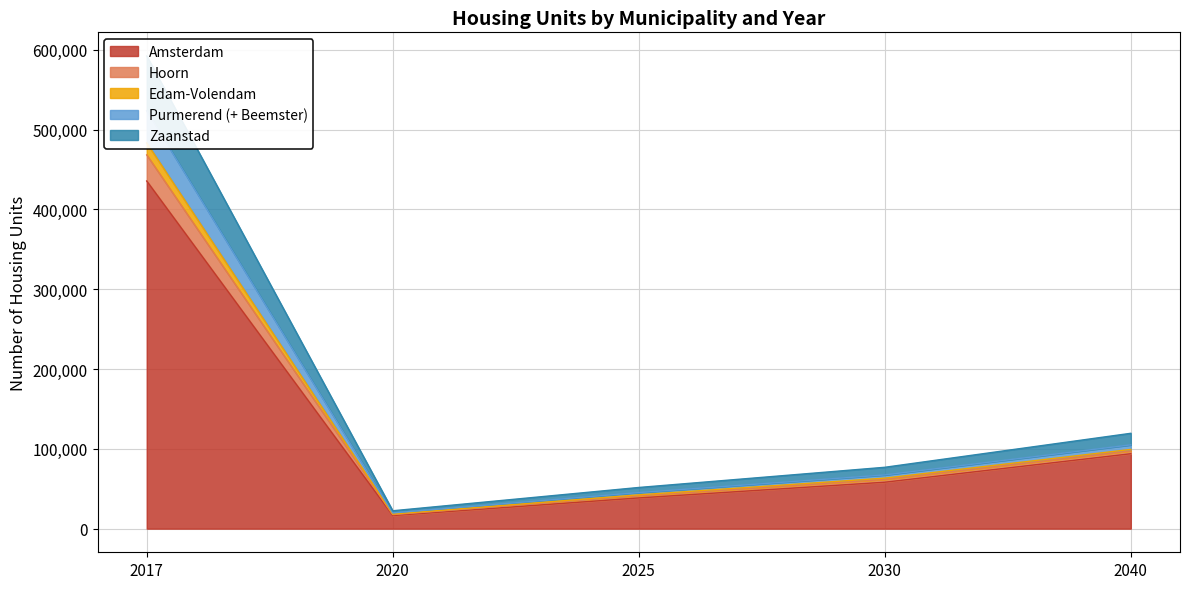

Where is the first local minimum for 2017?

2020